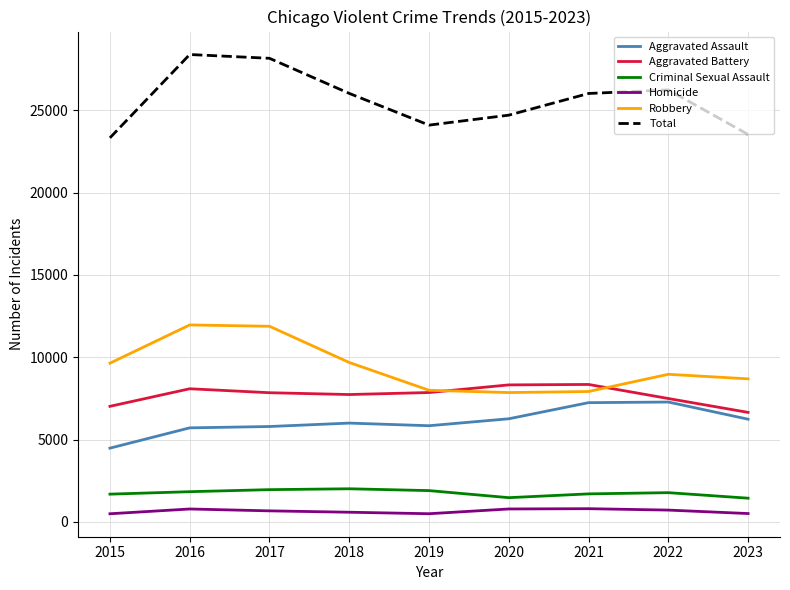

What is the minimum value for Criminal Sexual Assault?

1441